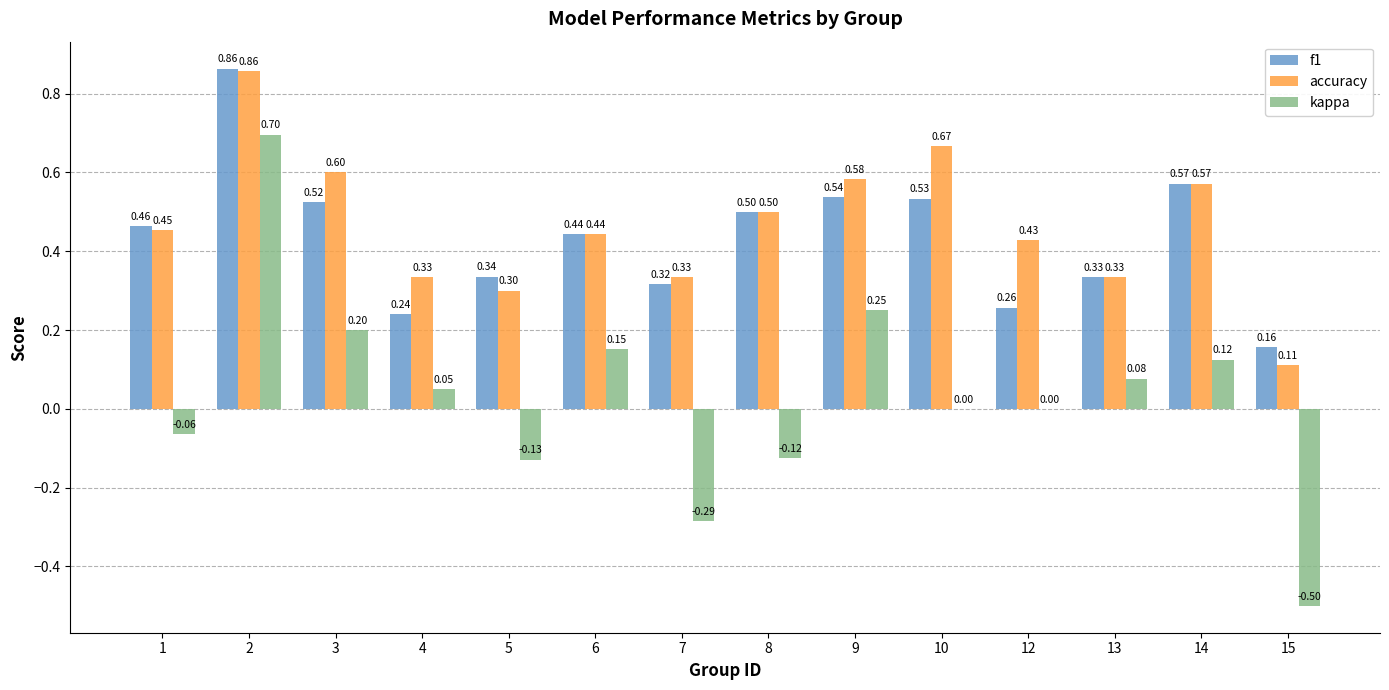

Is the value of f1 at 2 greater than the value of kappa at 6?

Yes